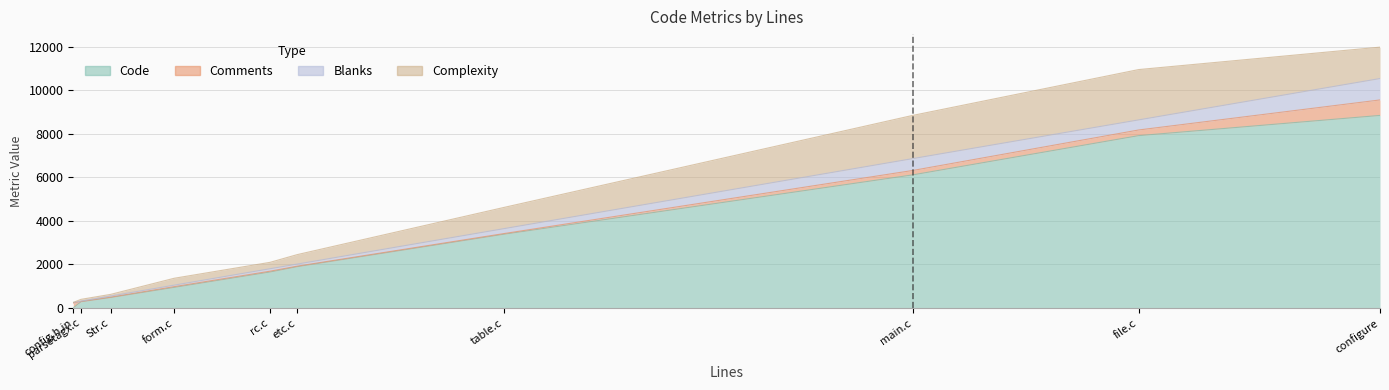

At configure, list the series in order from smallest to largest.

Comments, Blanks, Complexity, Code